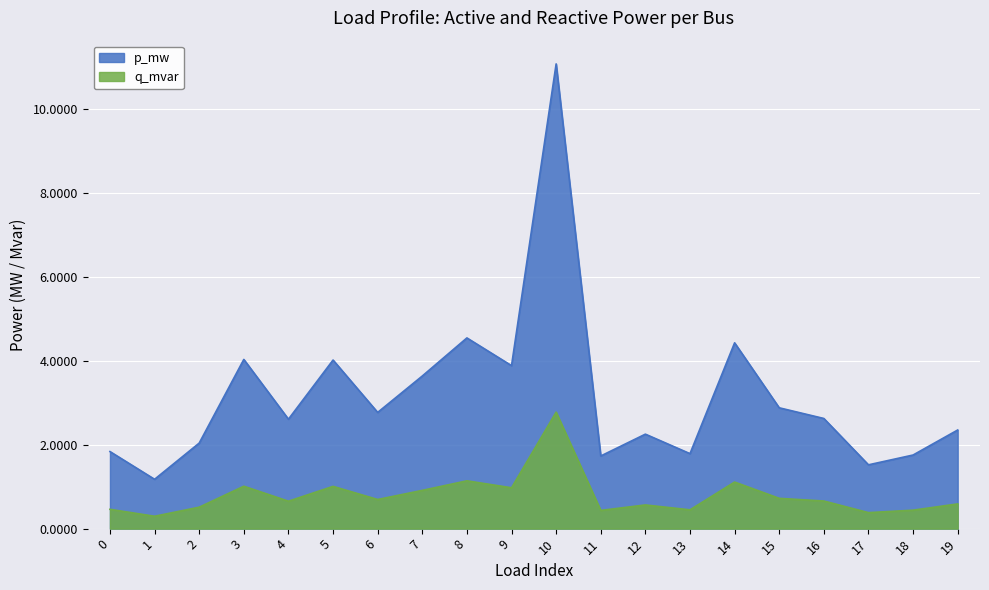

What is the maximum value shown in the chart?

11.1